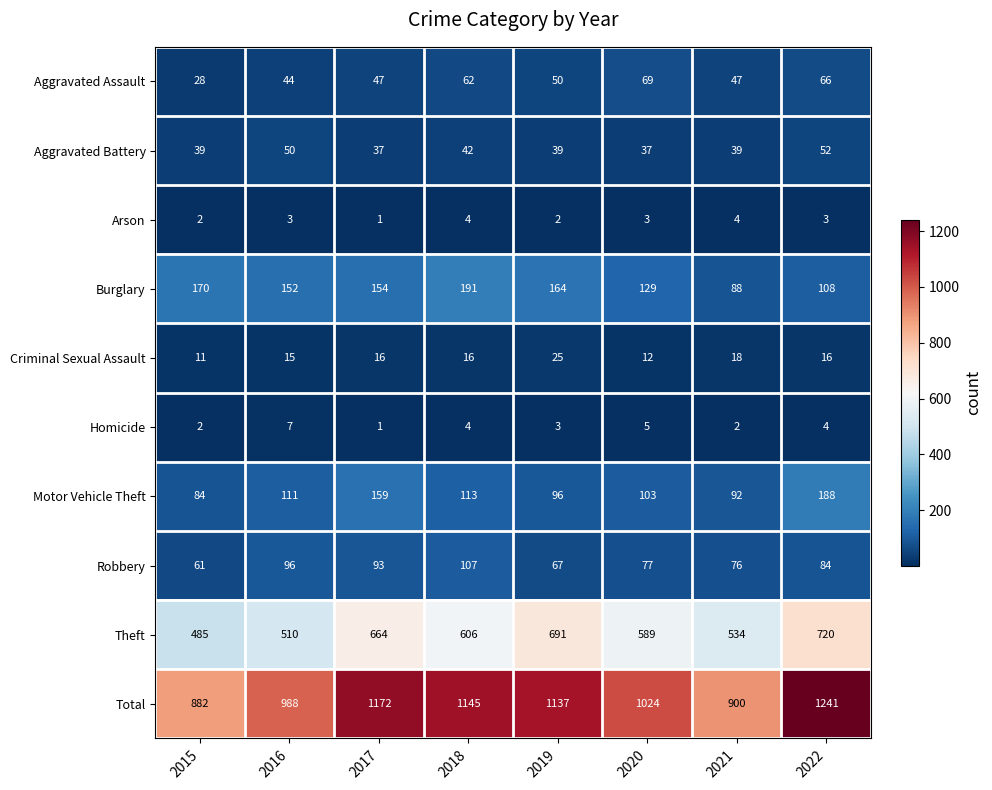

What is the sum of all Homicide values?

28